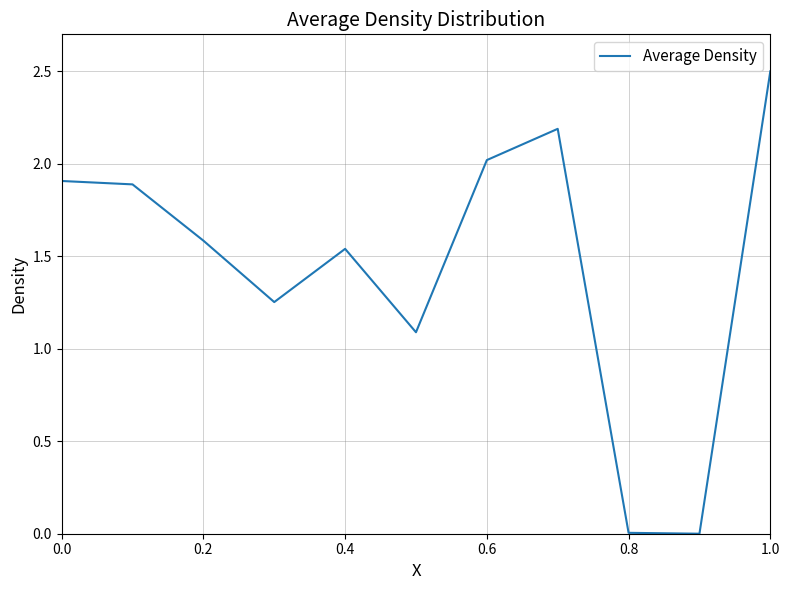

What is the maximum value shown in the chart?

2.5